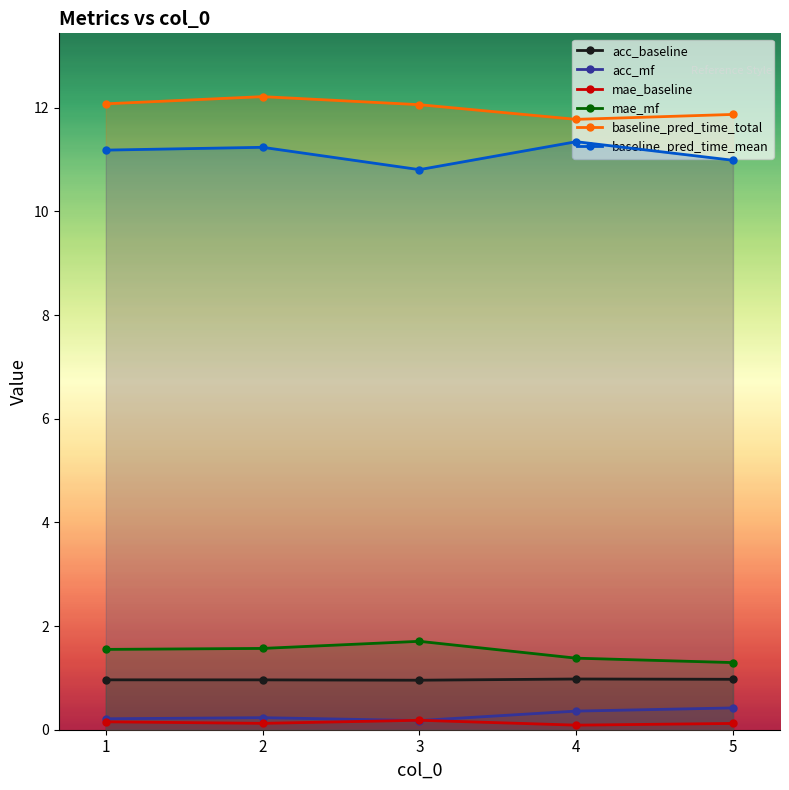

Is this an area chart (filled region under the line)?

No